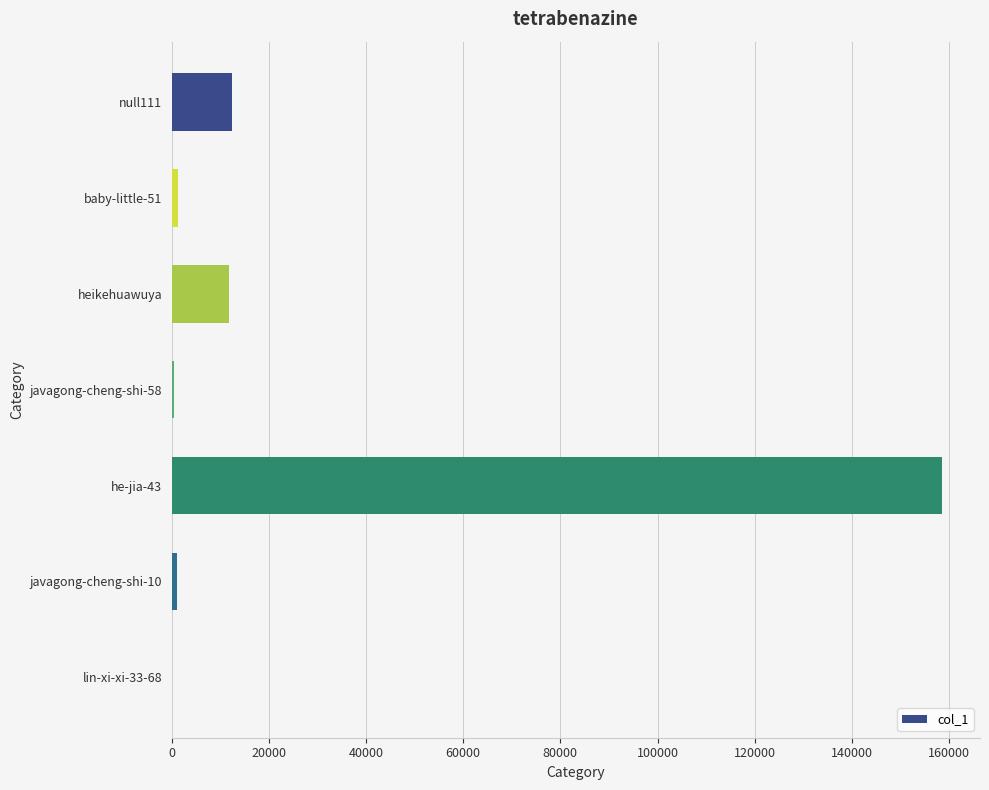

Where is the data nearest to the value 79253?

null111